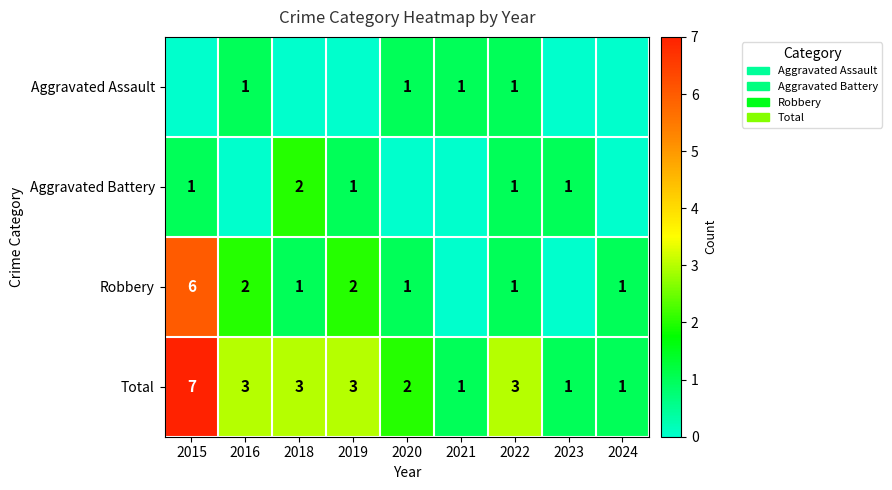

At which category is the sum across all series the highest?

2015